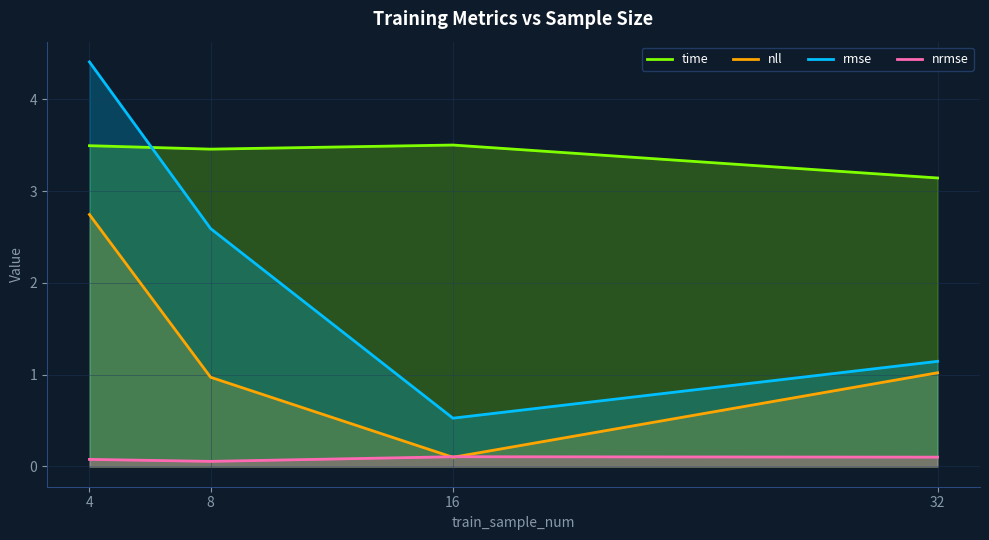

What are all the series names shown in the legend?

time, nll, rmse, nrmse